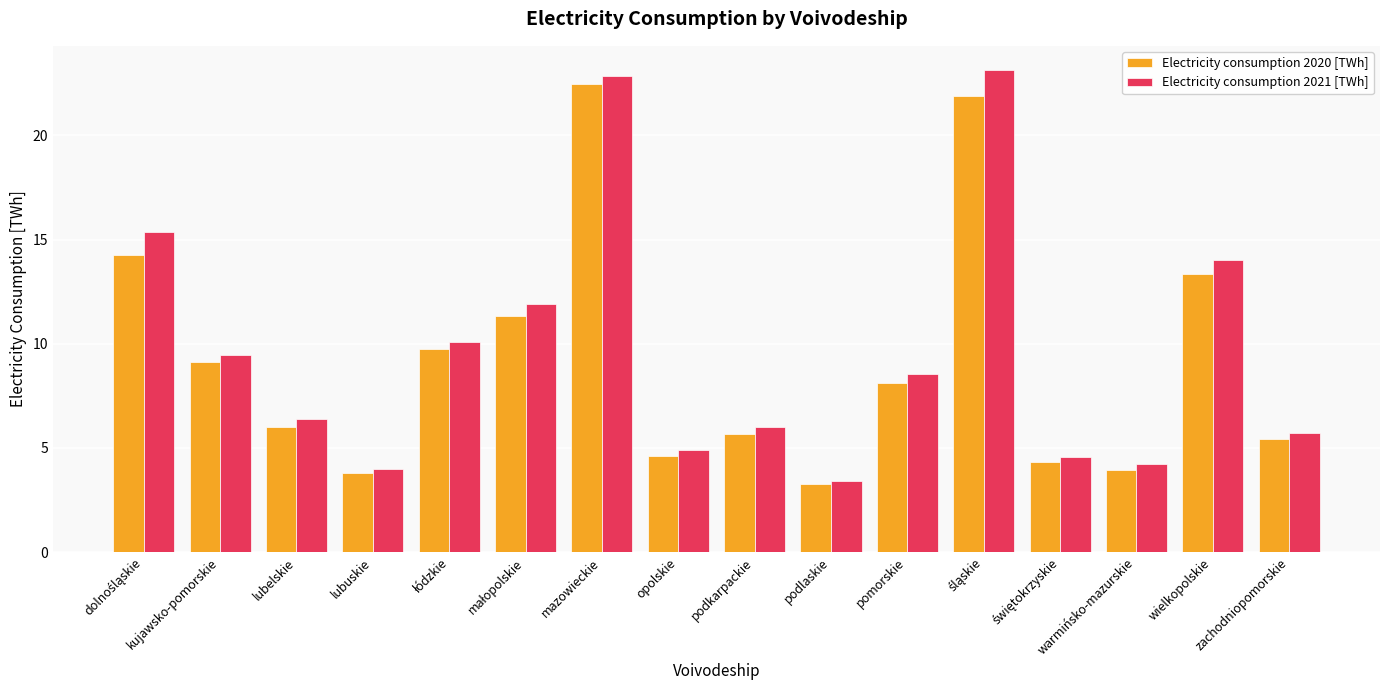

How many bars are there in total?

32